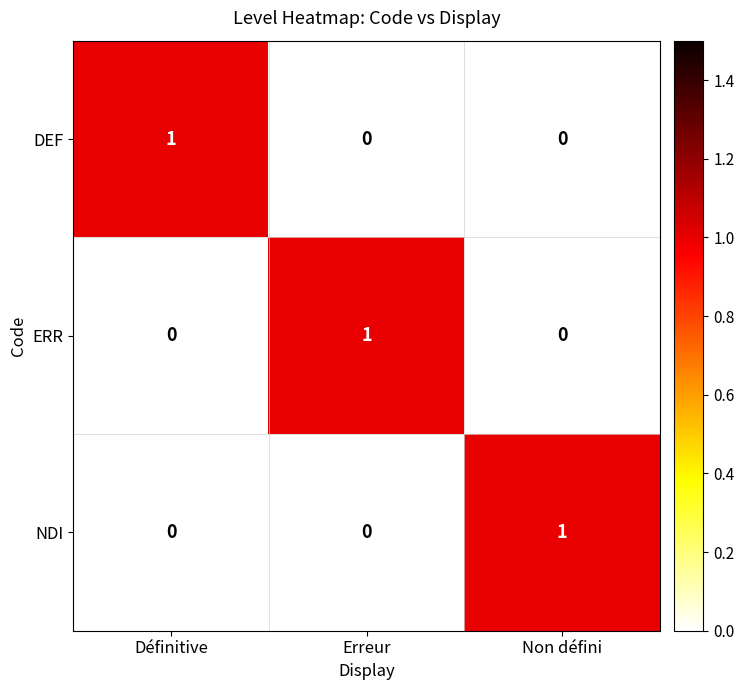

Reading right to left, transcribe all the data shown in this chart.

DEF: 0	0	1
ERR: 0	1	0
NDI: 1	0	0